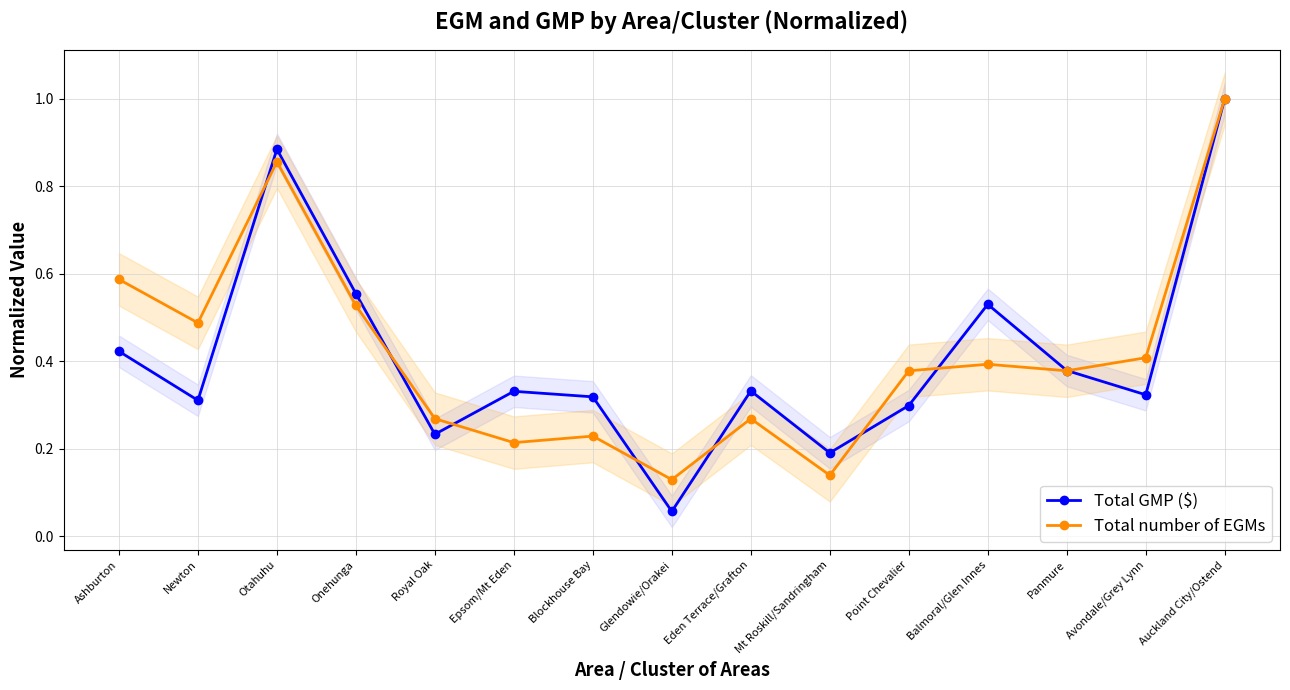

How many times do Total GMP ($) and Total number of EGMs cross each other?

8